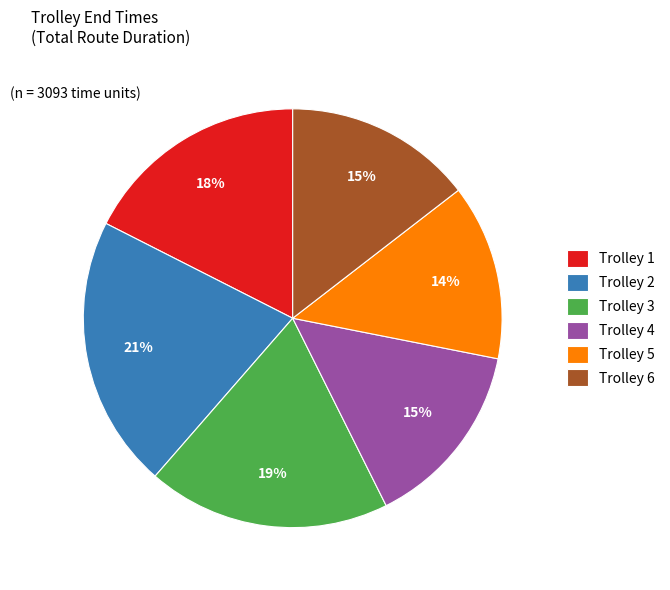

To the nearest percent, what portion does Trolley 6 represent?

15%